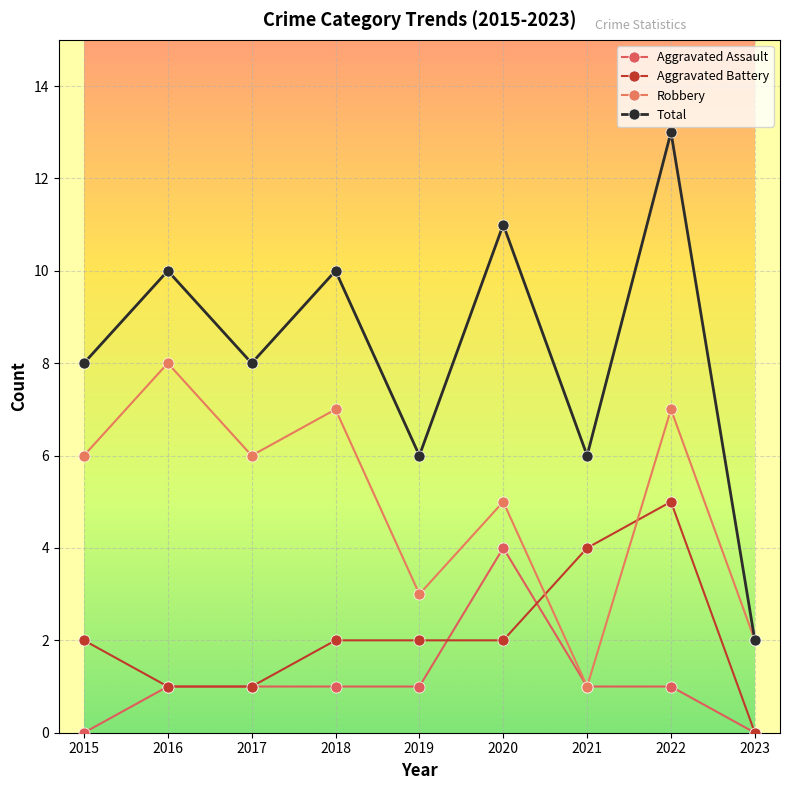

How many lines are shown in the chart?

4